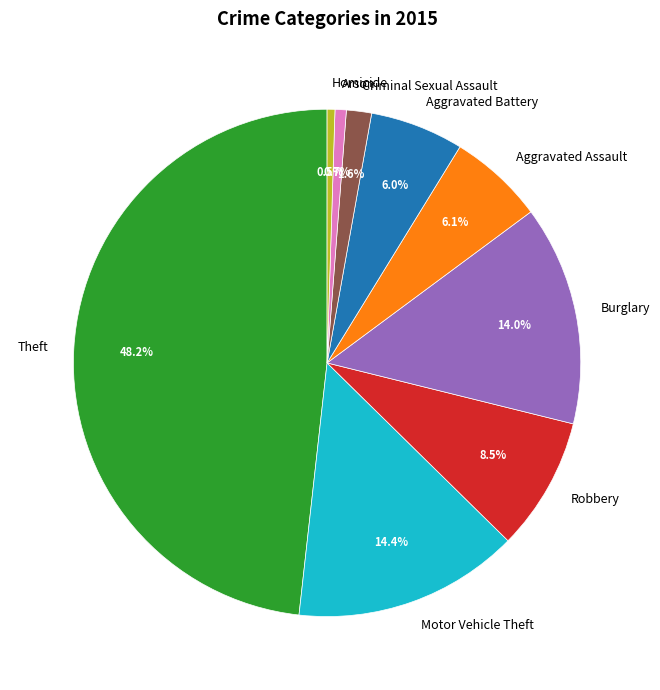

To the nearest percent, what is the difference between the largest and smallest slice percentages?

48%